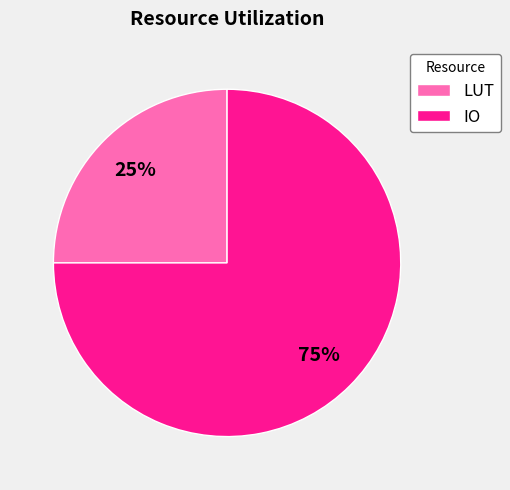

Count the number of slices in the pie.

2